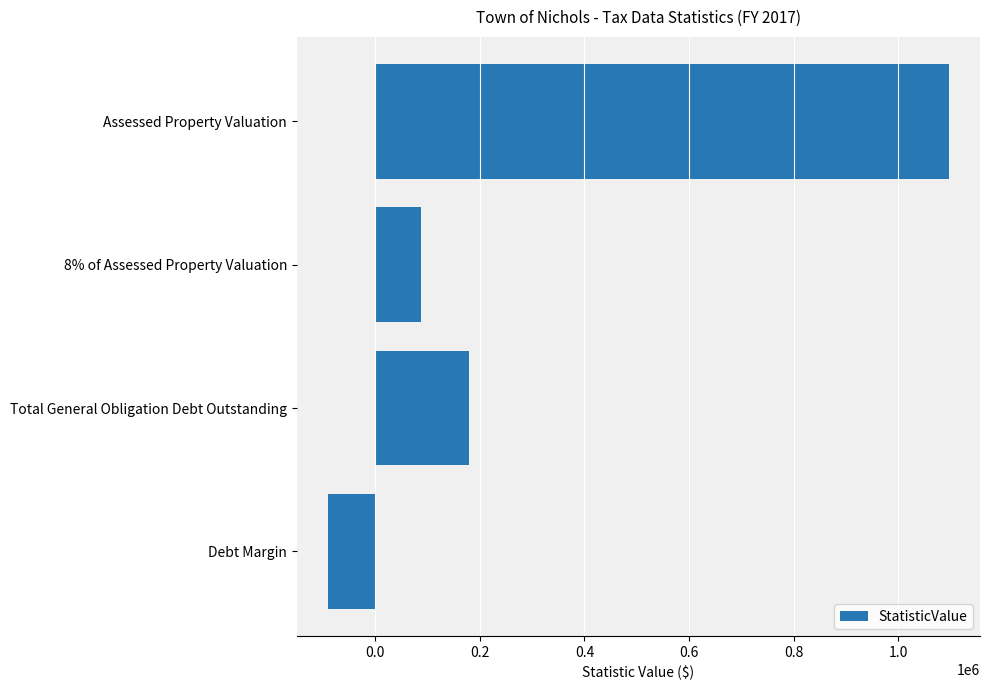

Which label corresponds to the largest value in the chart?

Assessed Property Valuation